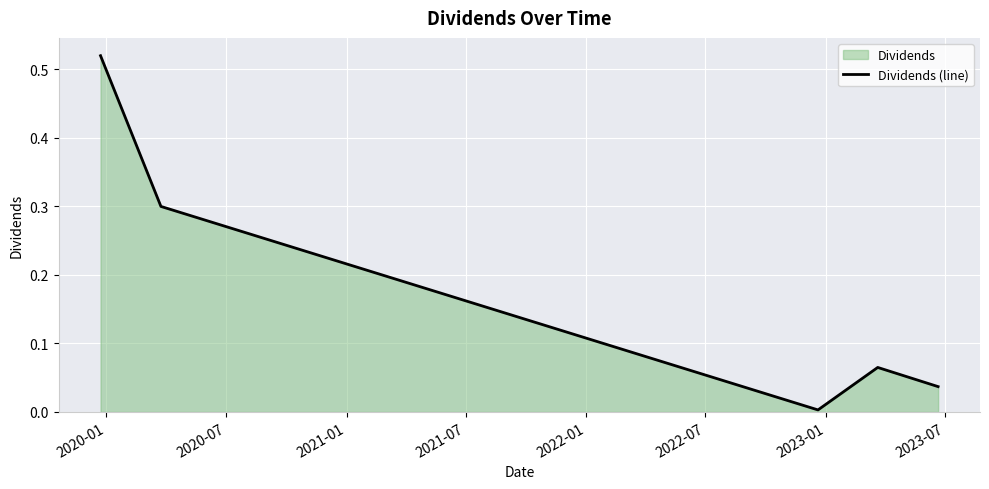

What is the difference between the second highest and minimum values?

0.3